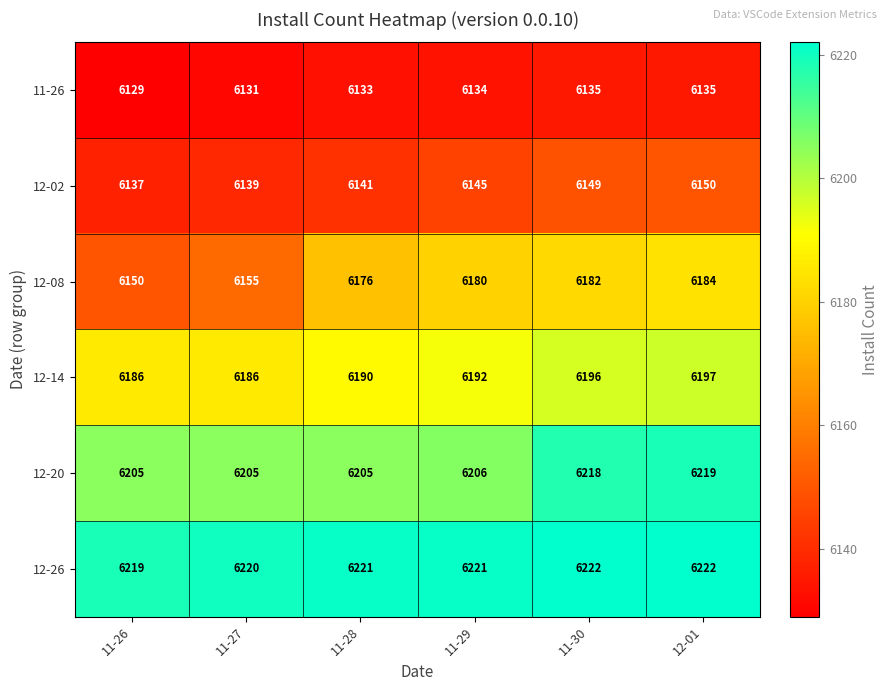

What is the average value of the 11-26 series?

6133